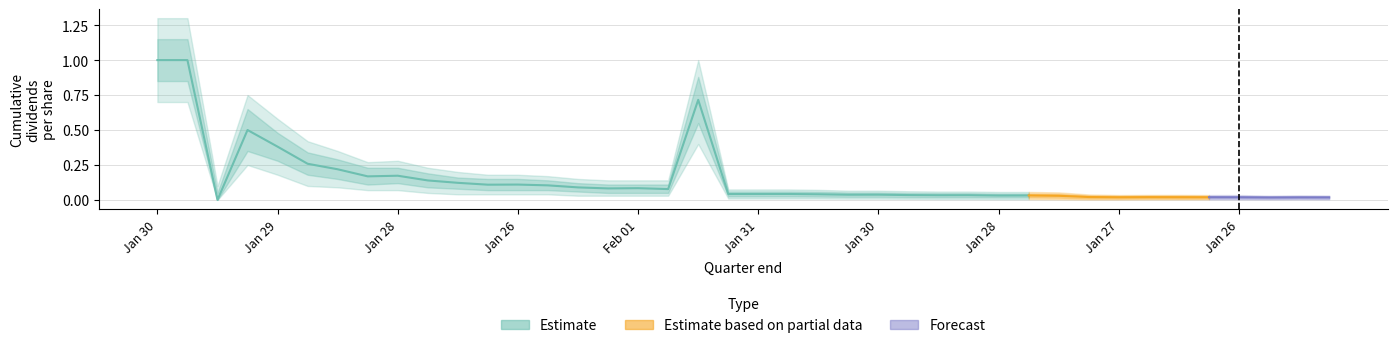

What is the maximum value shown in the chart?

1.0